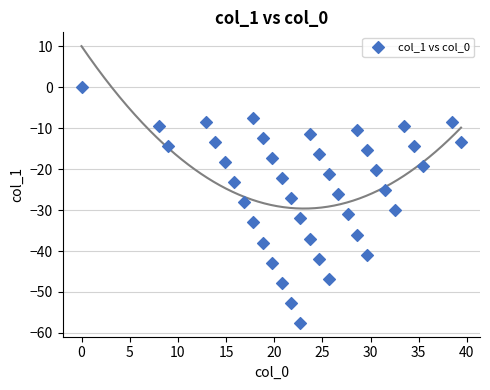

What is the range of Y values (max minus min)?

57.5